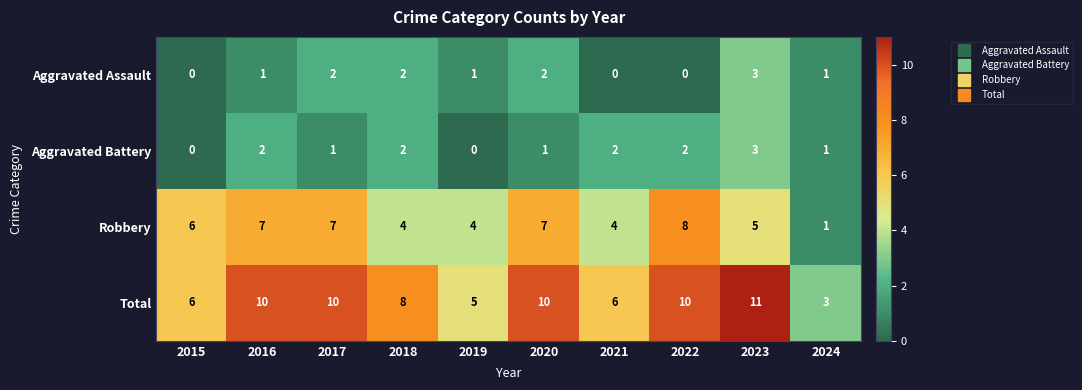

How many Total values are between 6 and 10?

7